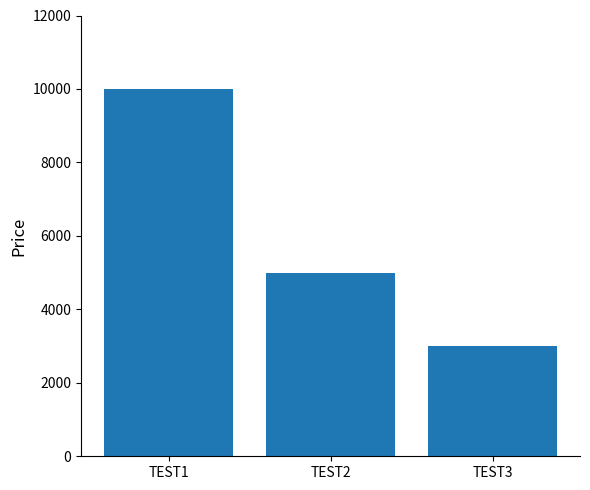

How many values are between 3000 and 10000?

3